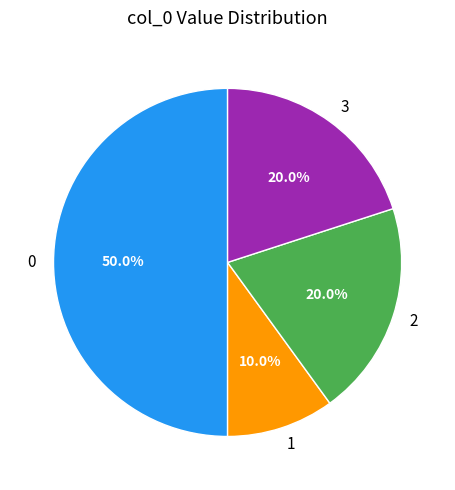

To the nearest percent, what percentage of the pie is 3?

20%